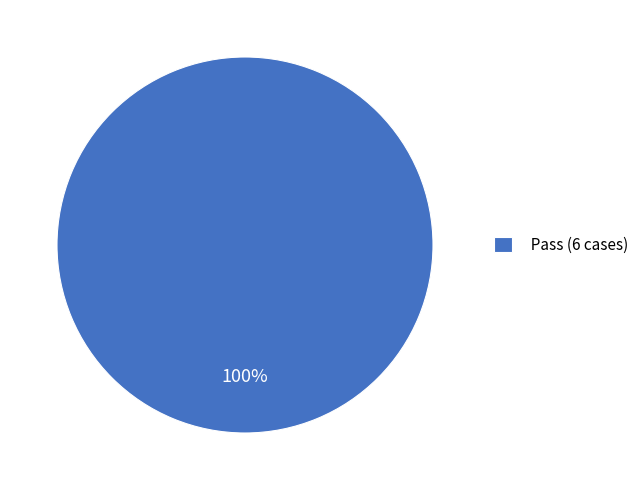

Rank the categories by value from lowest to highest.

Pass (6 cases)